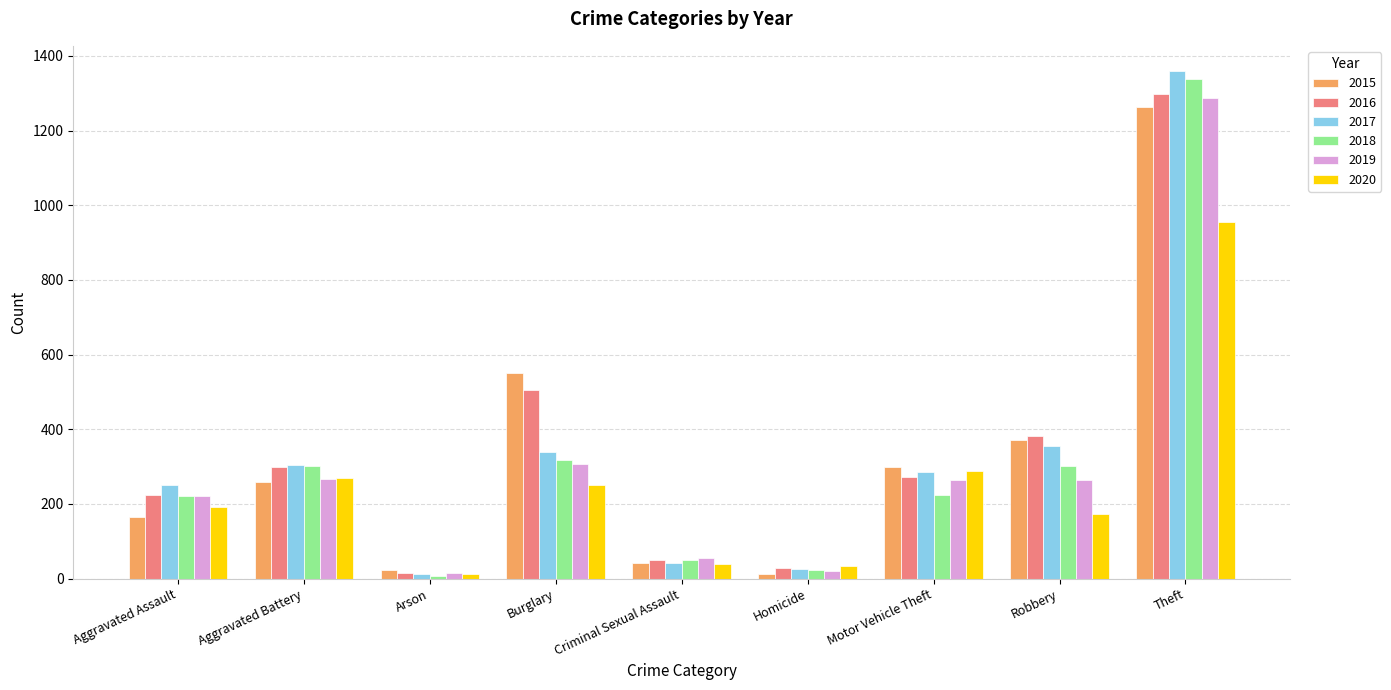

The value of 2017 at Burglary is 339. True or false?

True